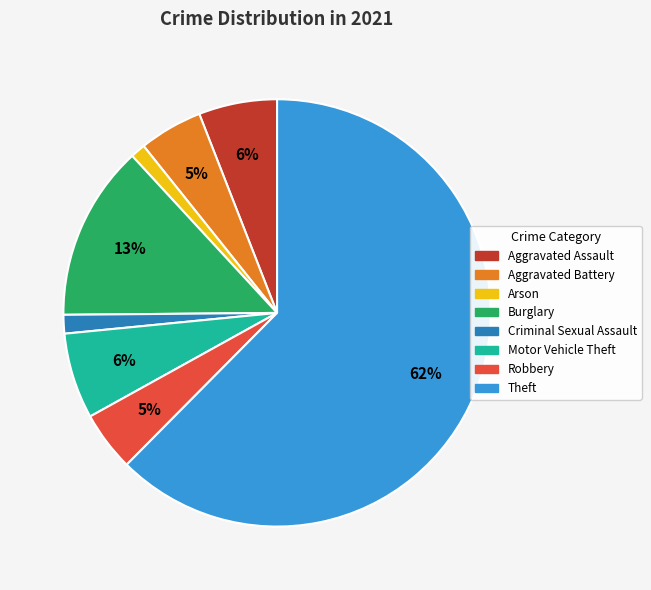

What is the largest slice in the pie chart?

Theft